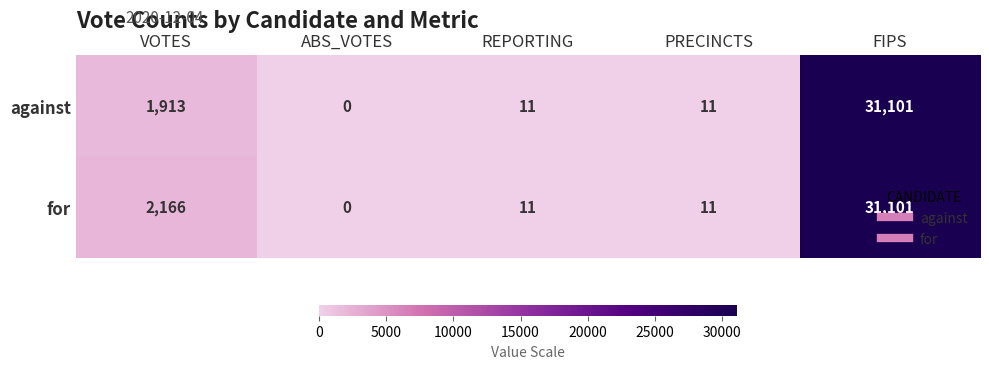

At VOTES, list the series in order from smallest to largest.

against, for